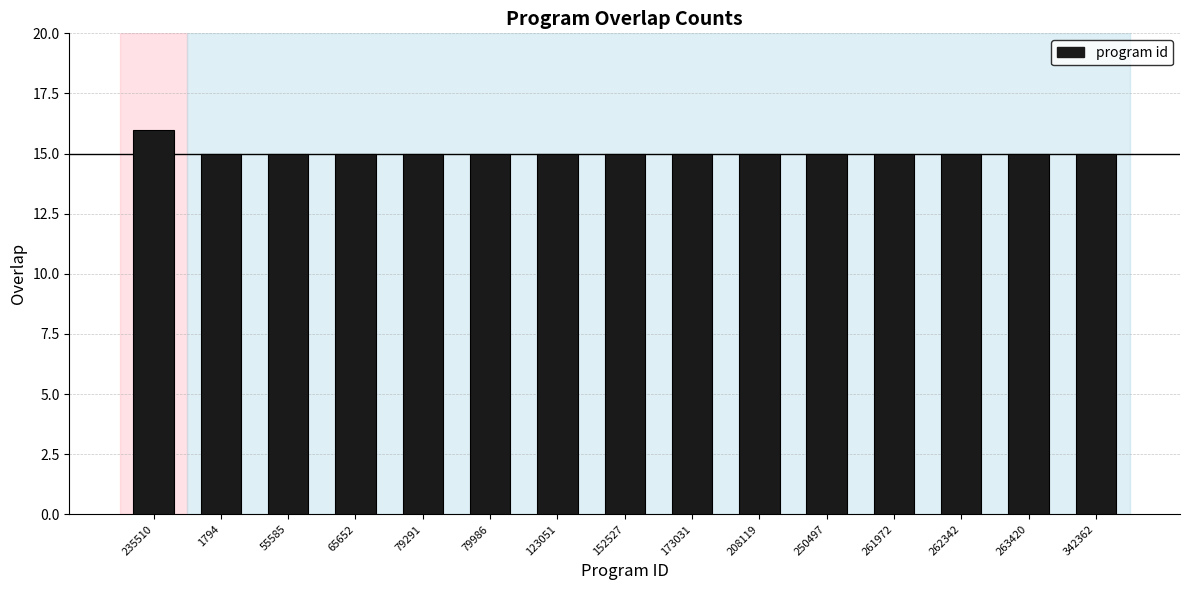

How many series are shown in this chart?

1